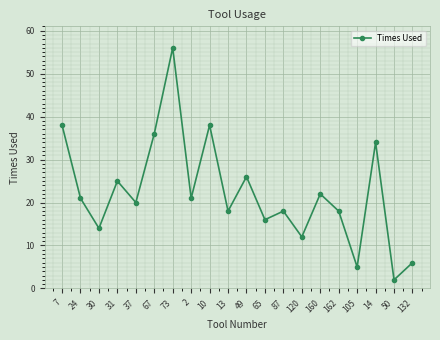

At which category does the chart reach its minimum across all series?

50